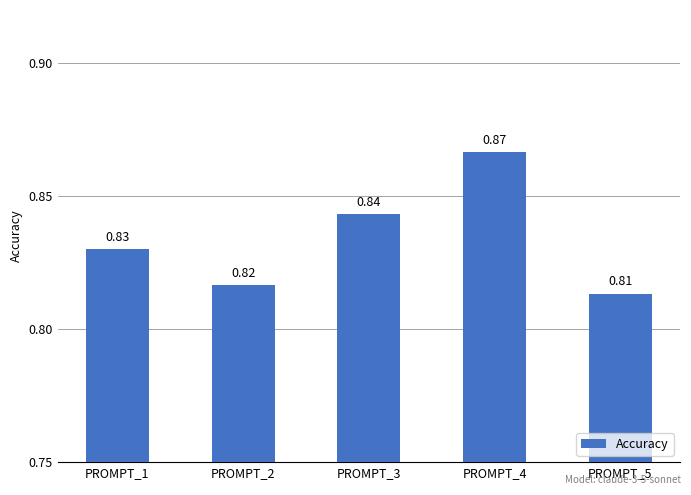

Count the number of data series in this chart.

1